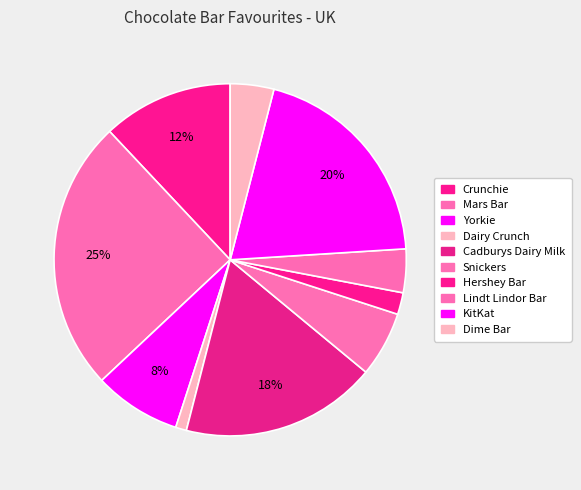

Which category has the smallest portion of the pie?

Dairy Crunch